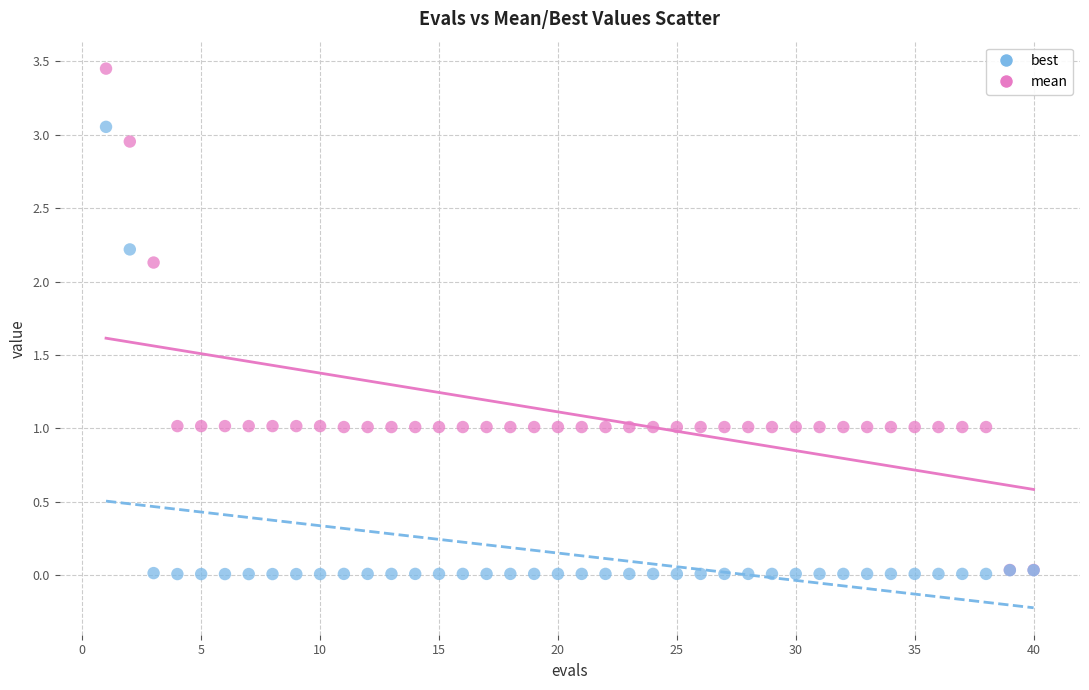

What are all the series names shown in the legend?

best, mean